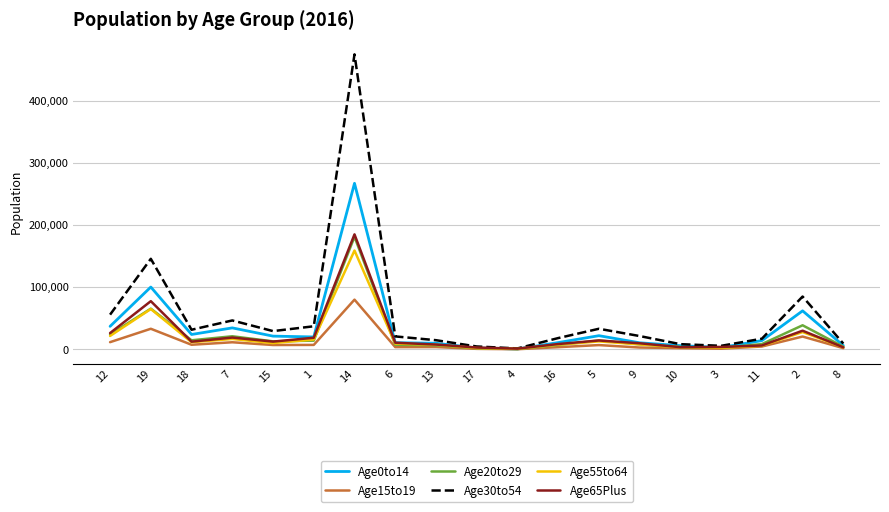

Which series has the widest spread of values?

Age30to54